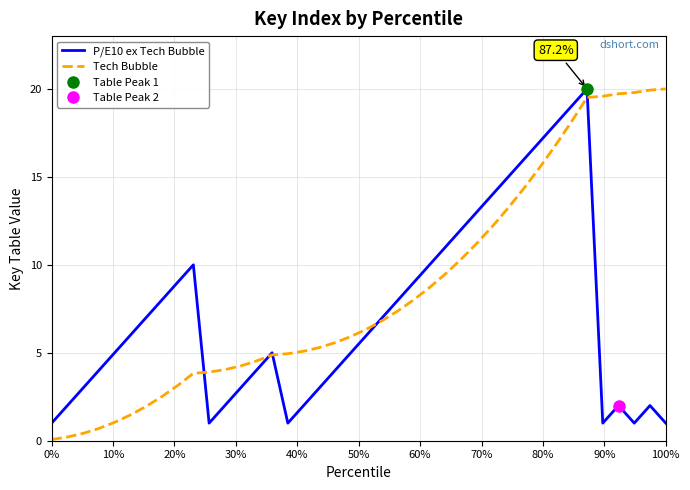

What is the maximum value for Tech Bubble?

20.0